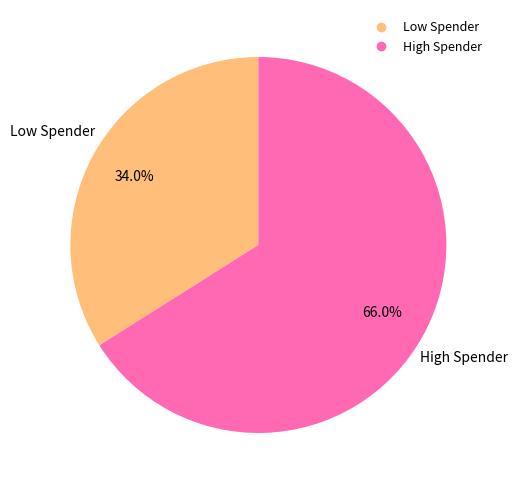

Is there a majority slice in this chart?

Yes